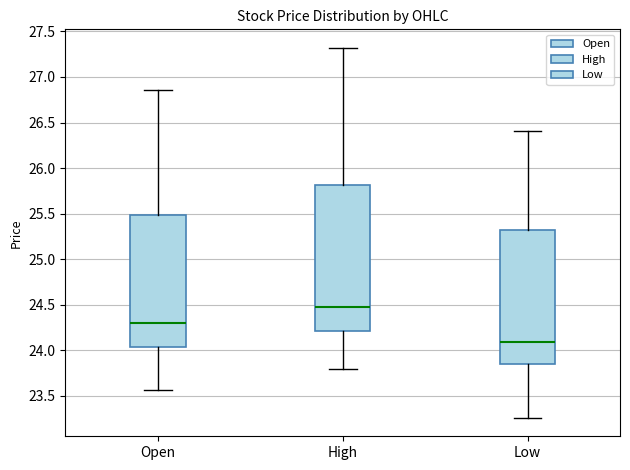

Reading left to right, read every box against the y-axis: the position of its median line, the range the box covers, and the ends of its whiskers. The values are not printed on the chart, so give them approximately, as read against the axis.

Open: median 24.30, box 24.05 to 25.50, whiskers 23.55 to 26.85
High: median 24.50, box 24.20 to 25.80, whiskers 23.80 to 27.30
Low: median 24.10, box 23.85 to 25.30, whiskers 23.25 to 26.40